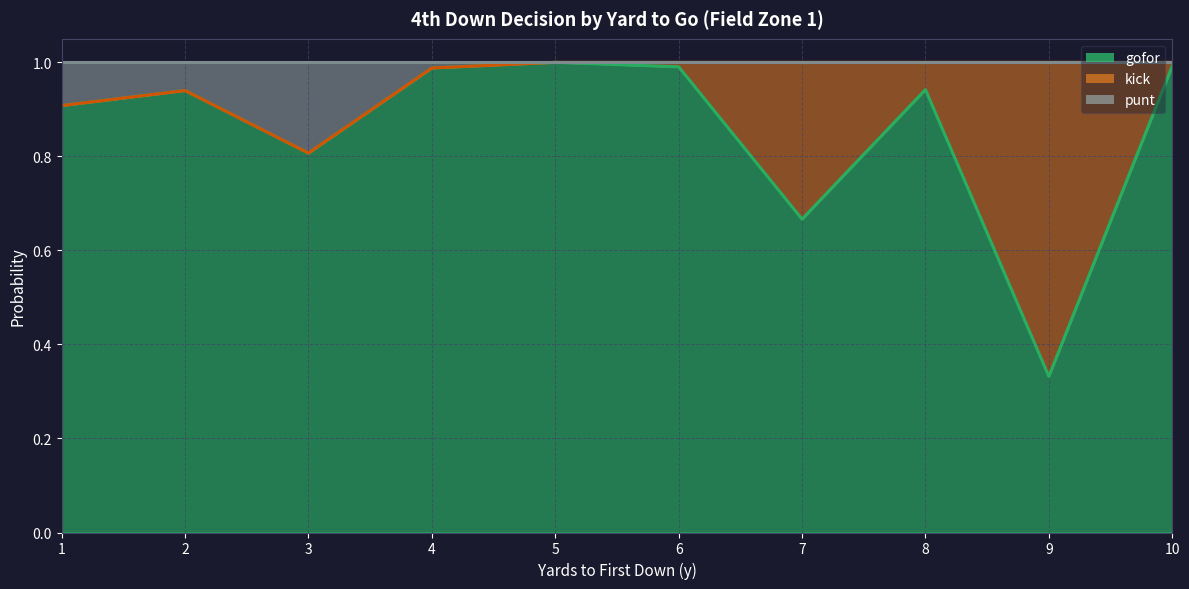

The value of gofor at 2 is 0.3. True or false?

False